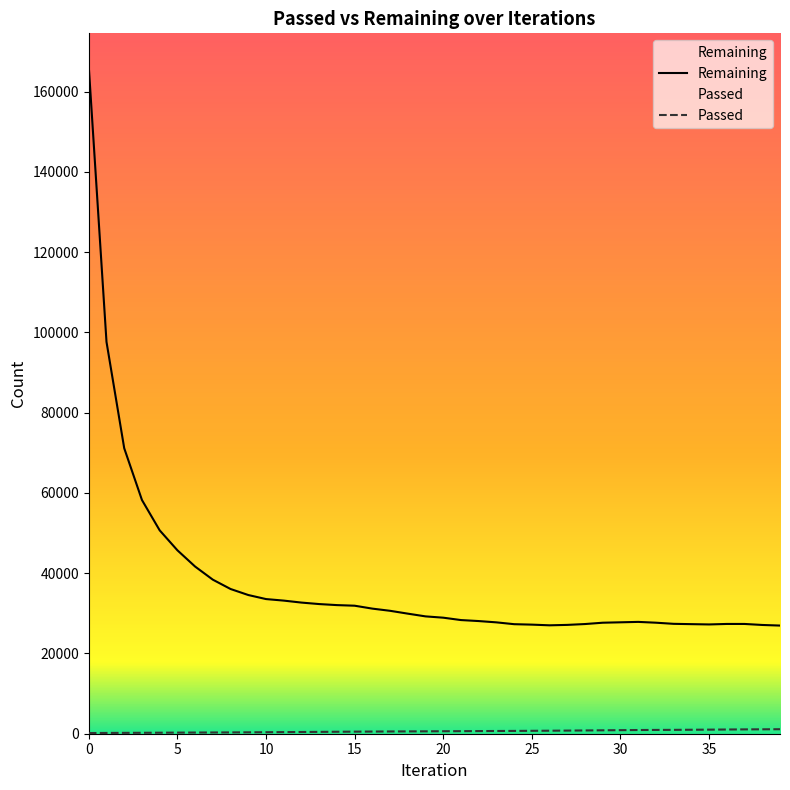

The Remaining series shows 27308 at 34. True or false?

True